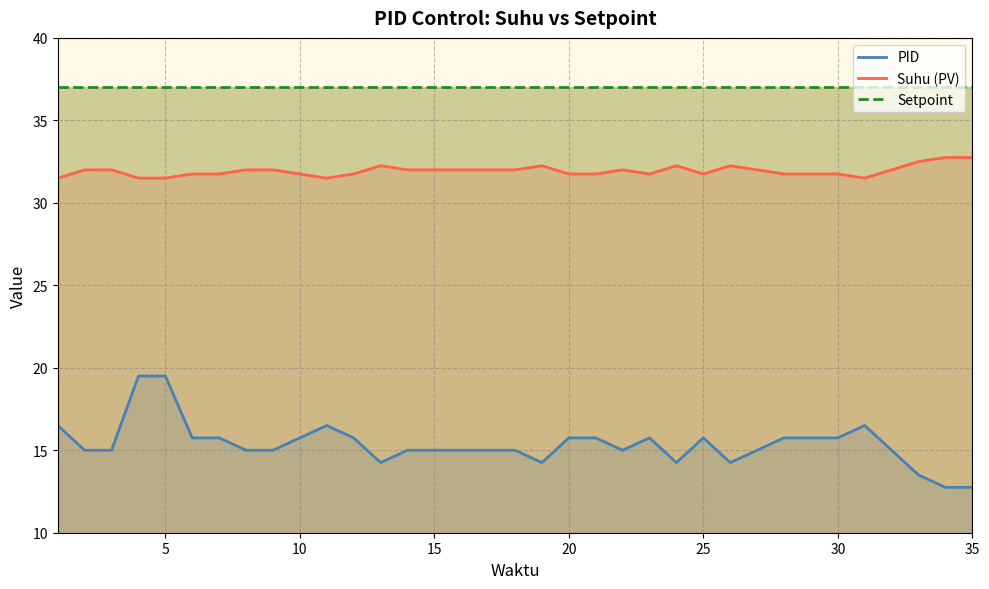

Rank the series by their average value, from highest to lowest.

Setpoint, Suhu (PV), PID